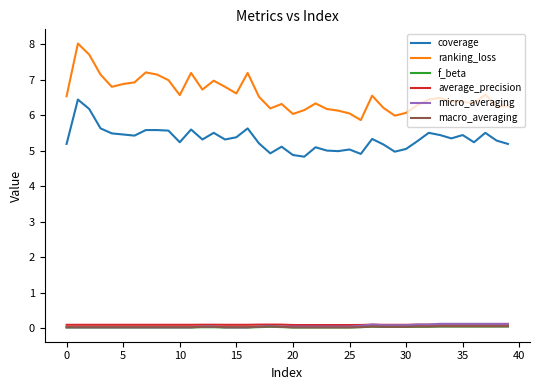

Count the number of data series in this chart.

6